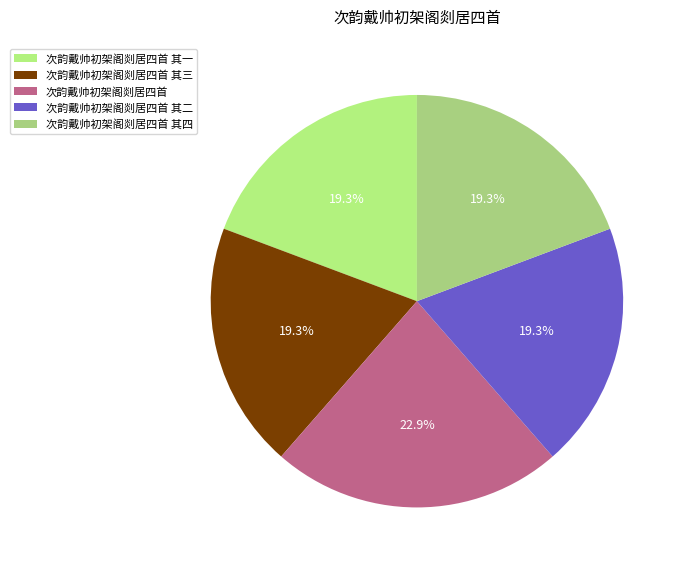

What portion of the pie excludes 次韵戴帅初架阁剡居四首?

77.1%